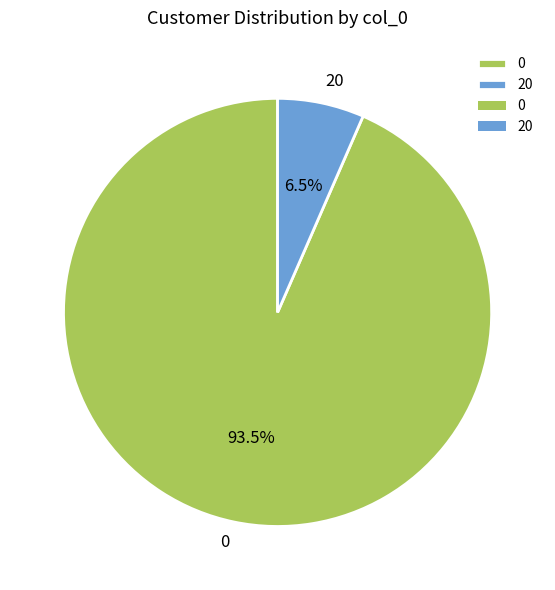

Rank the categories by value from lowest to highest.

20, 0